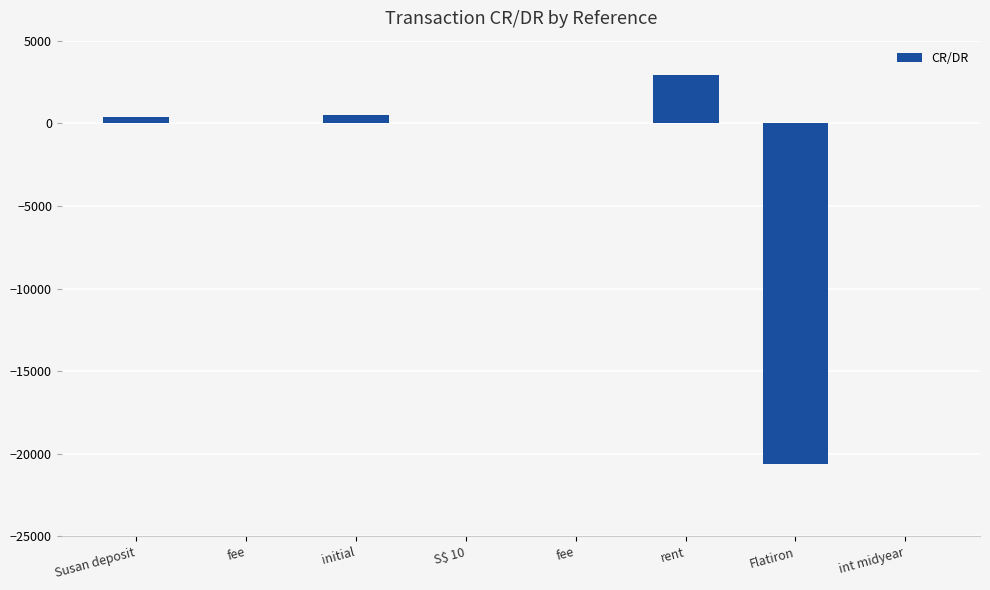

Rank the categories by value from highest to lowest.

rent, initial, Susan deposit, int midyear, S$ 10, fee, fee, Flatiron